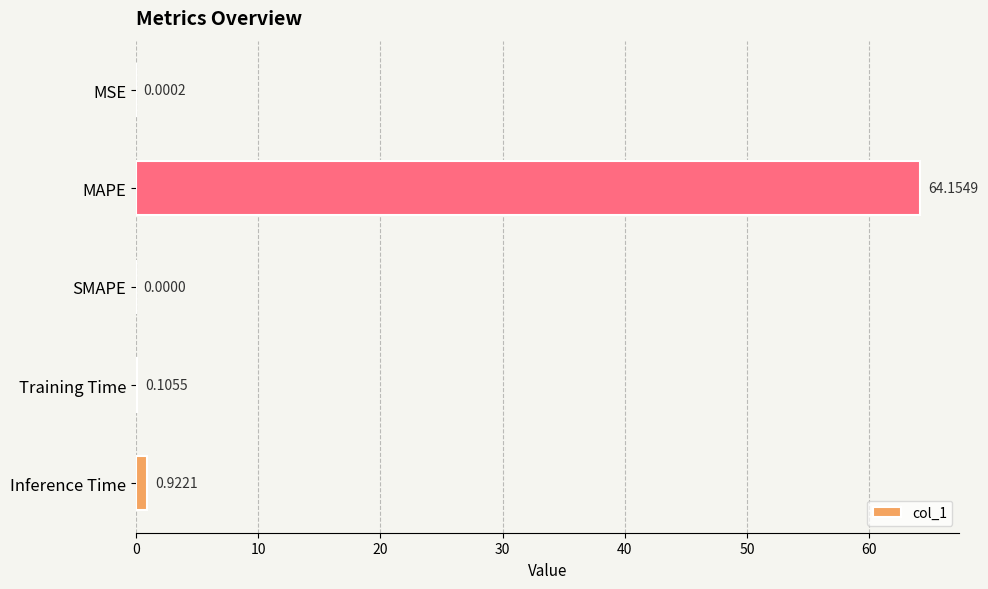

What is the change in value from MSE to Inference Time?

+0.9